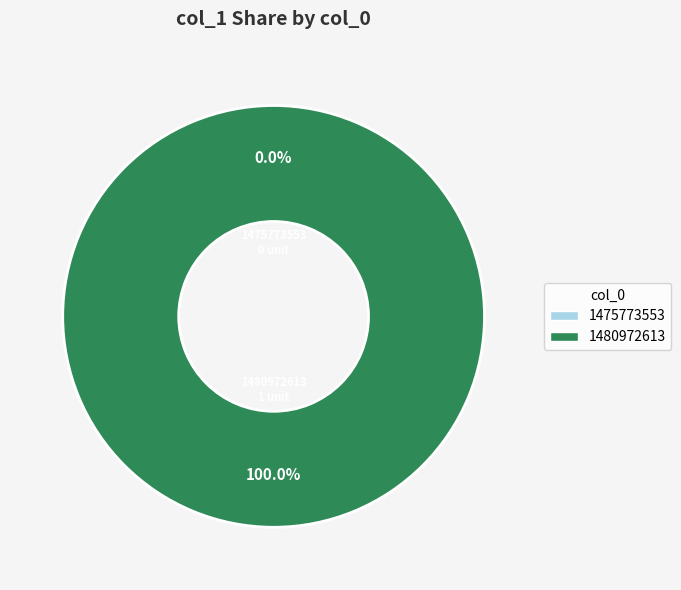

To the nearest percent, what is the difference between the largest and smallest slice percentages?

100%